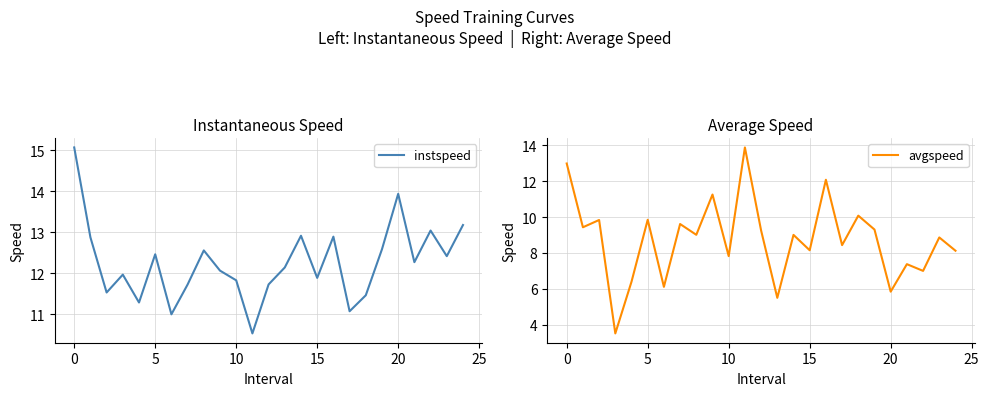

The instspeed series shows 26.2 at 0. True or false?

False